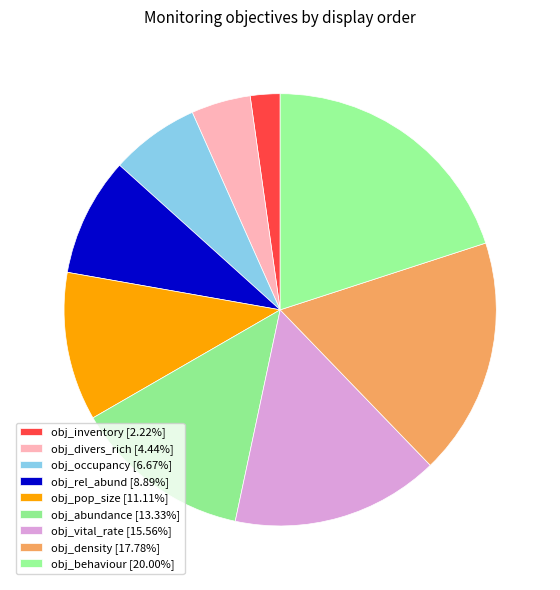

How many segments does this pie chart have?

9